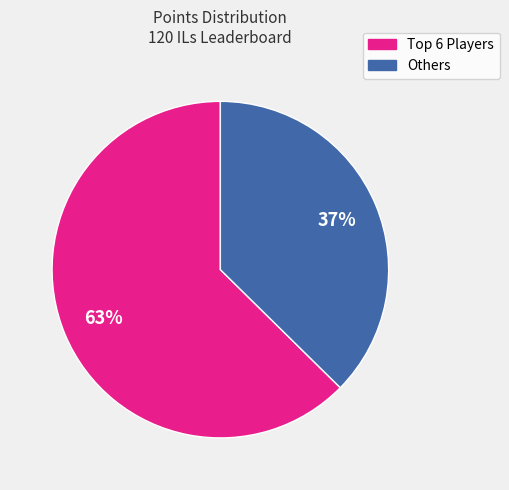

To the nearest percent, what is the average slice percentage?

50%